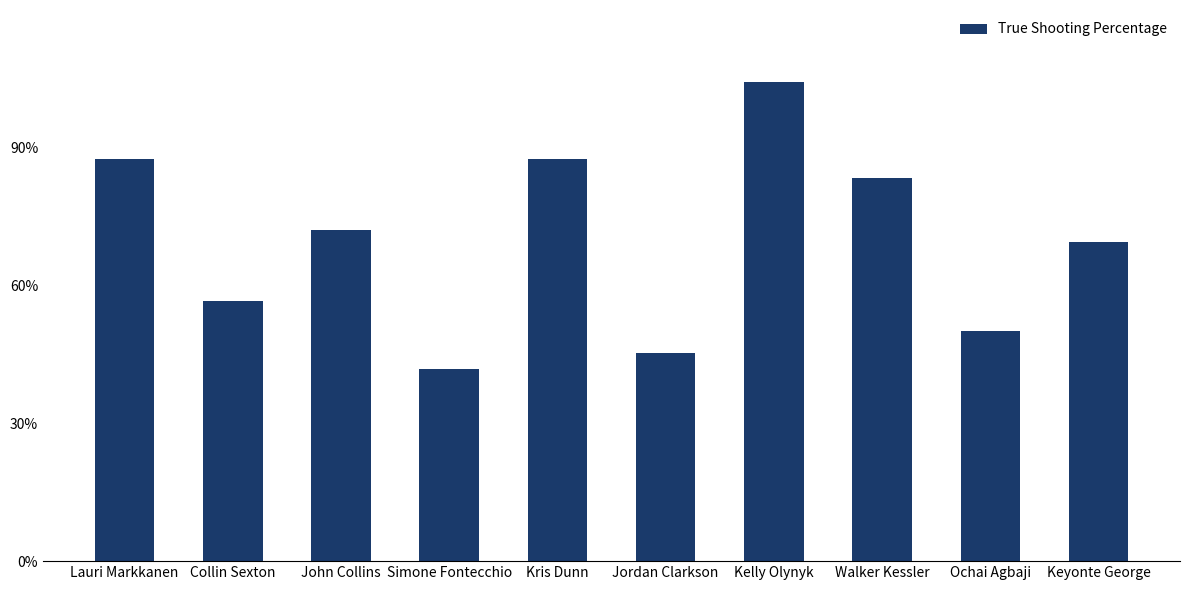

True or false: the data shows 0.8 at Ochai Agbaji.

False